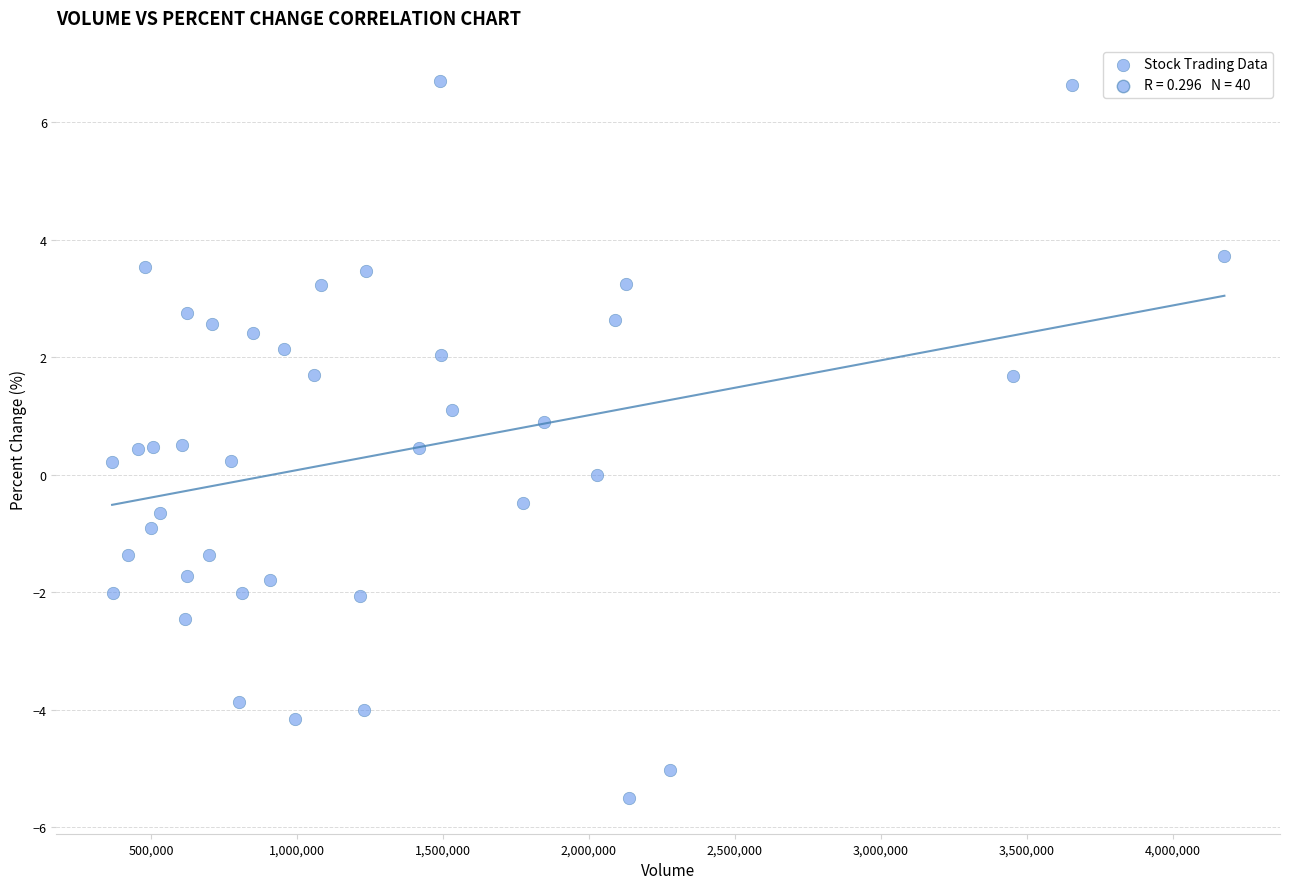

What is the range of X values (max minus min)?

3810390.0